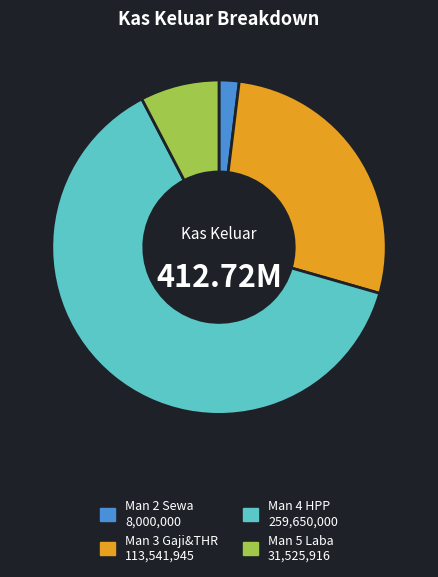

Do Man 5 Laba and Man 2 Sewa together represent more than half of the pie?

No